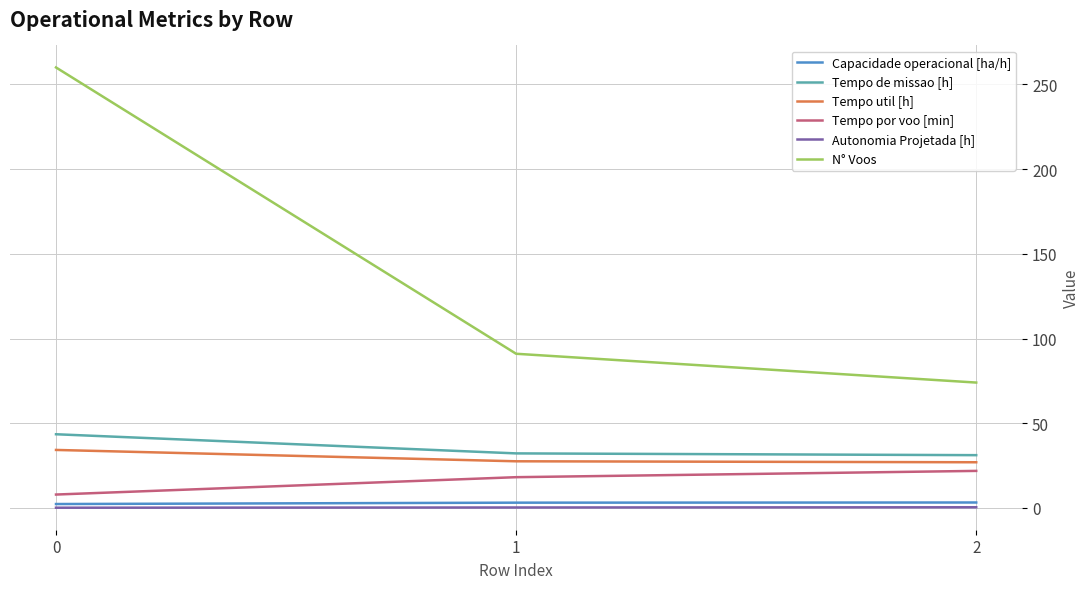

The Tempo util [h] series shows 12.1 at 1. True or false?

False